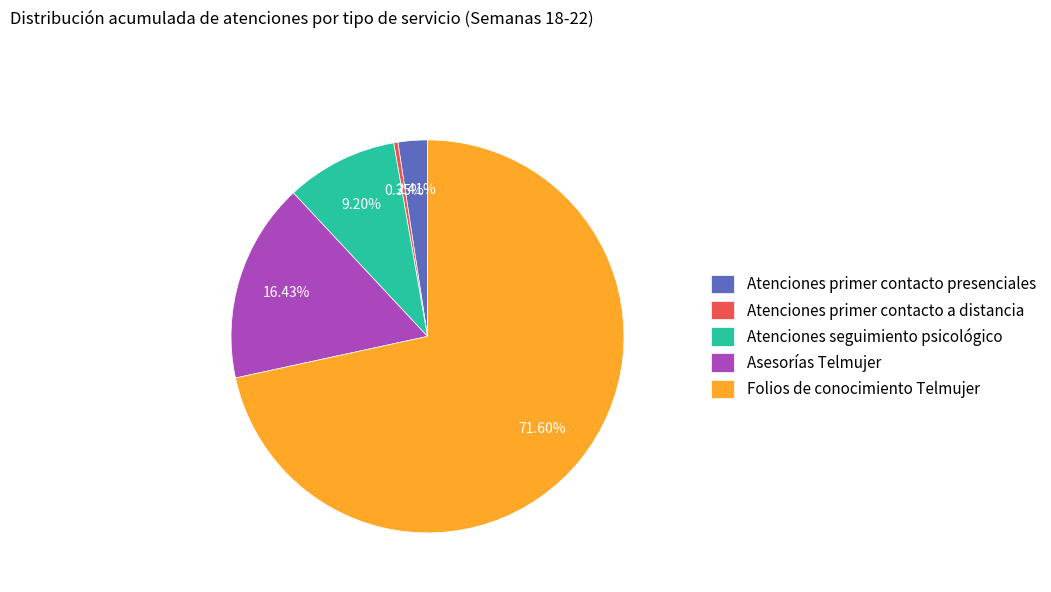

Which slice is the smallest?

Atenciones primer contacto a distancia